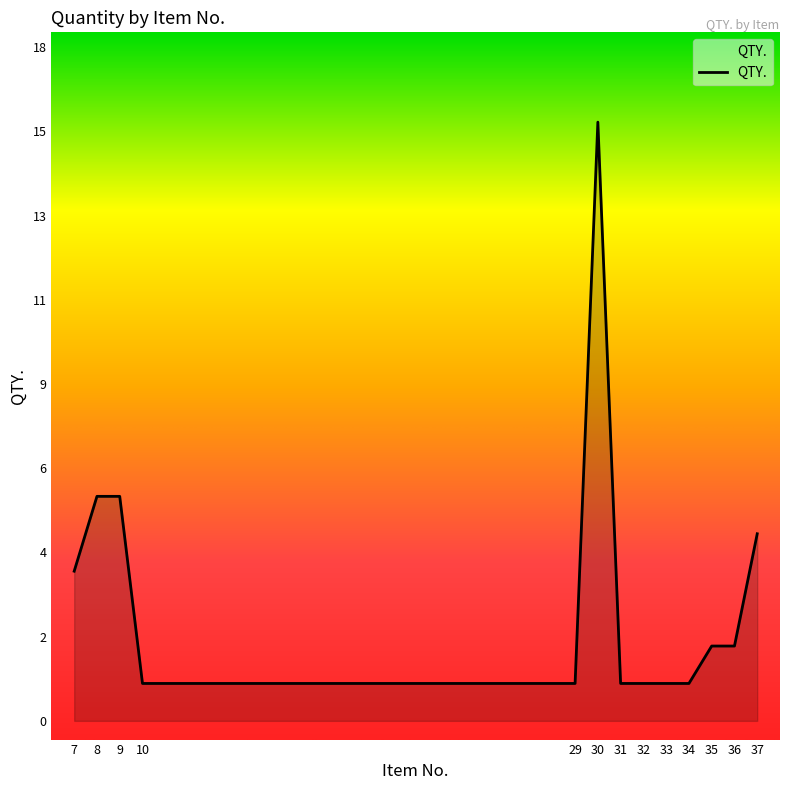

Rank the categories by value from lowest to highest.

10, 29, 31, 32, 33, 34, 35, 36, 7, 37, 8, 9, 30